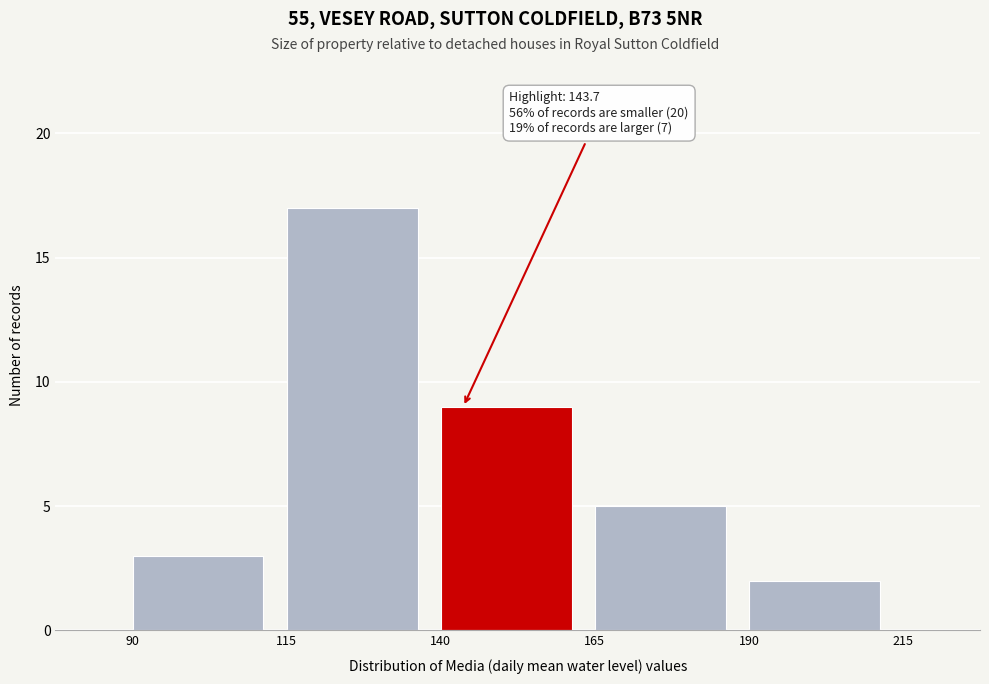

Which range on the x-axis has the tallest bar?

115 to 140